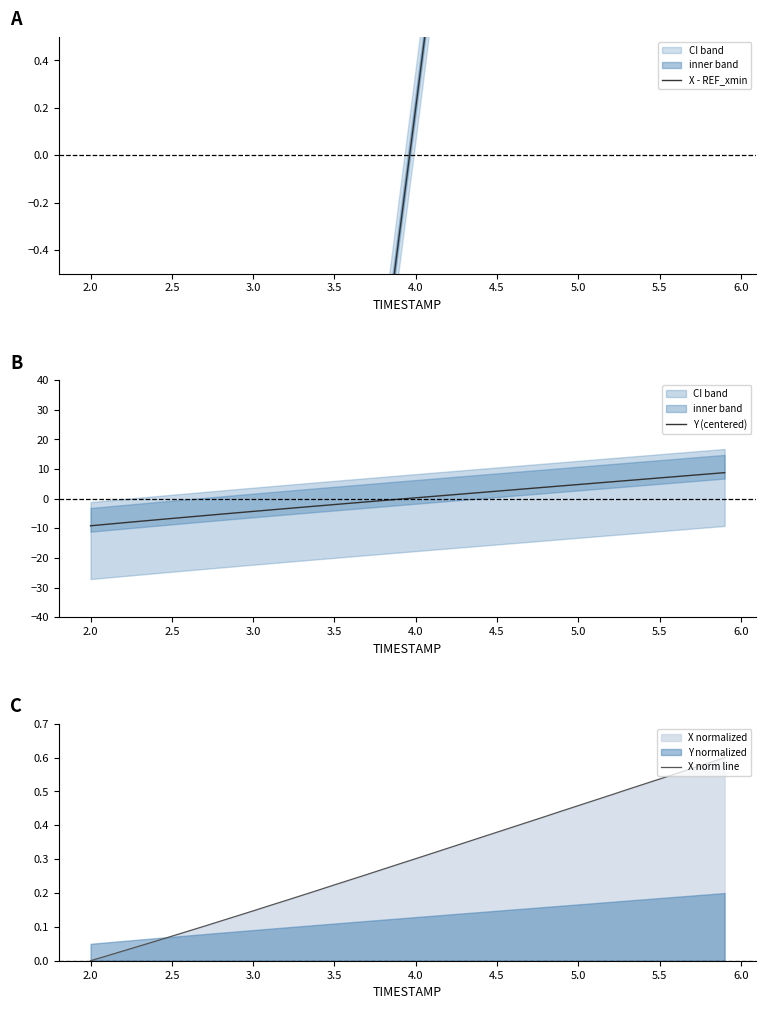

What is the minimum value for Y (centered)?

-9.1